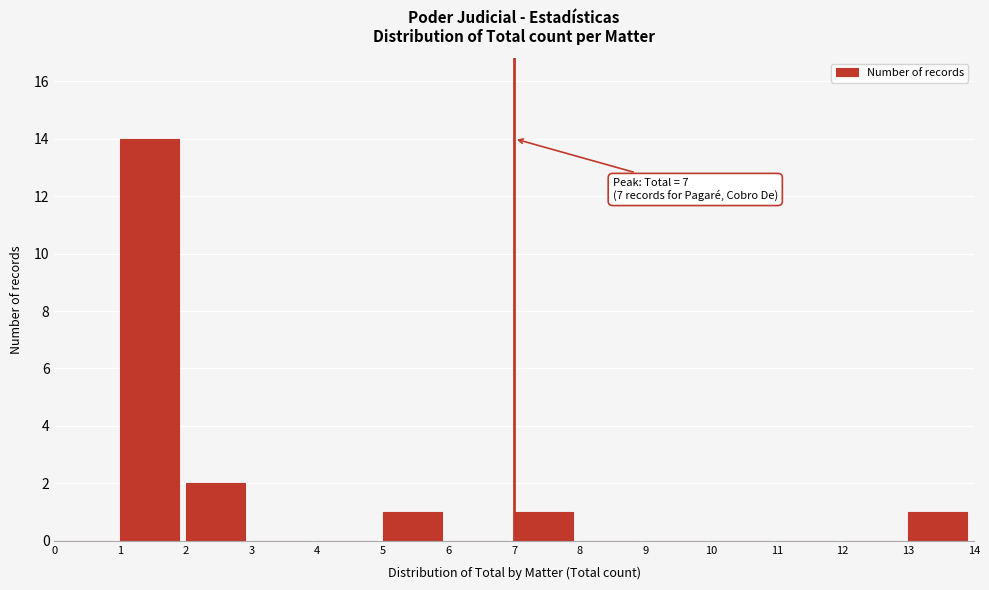

Over which range of the x-axis is the bar tallest?

1 to 2